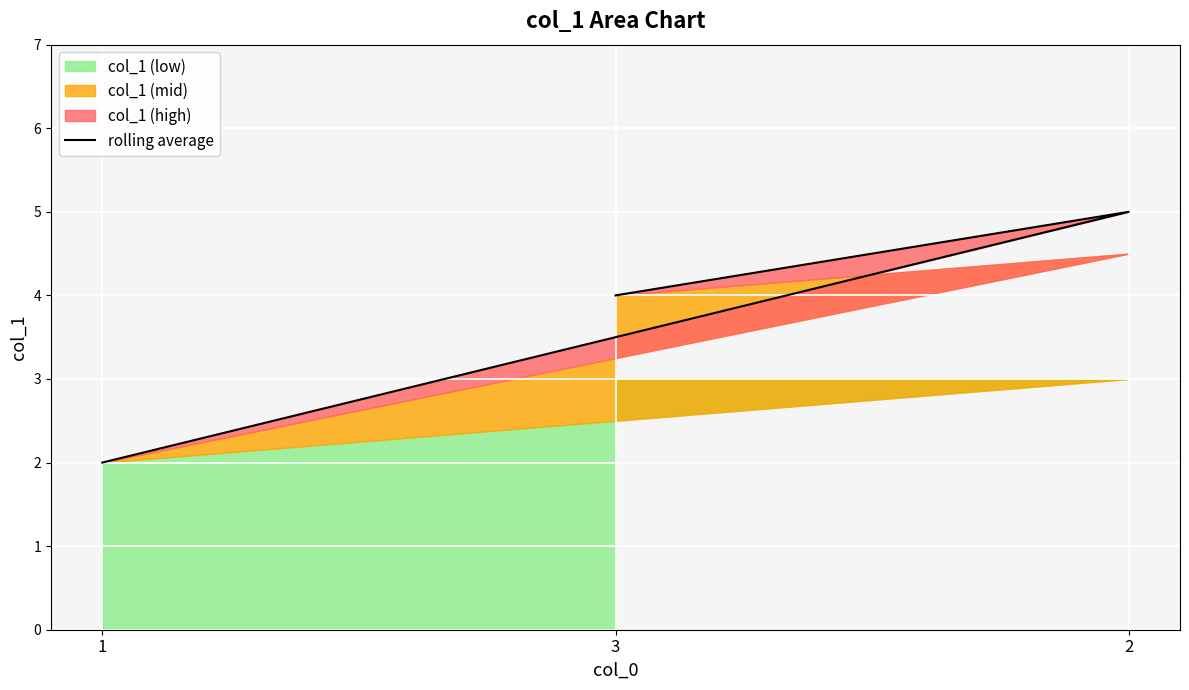

Which has a higher value, 2 or 1?

2